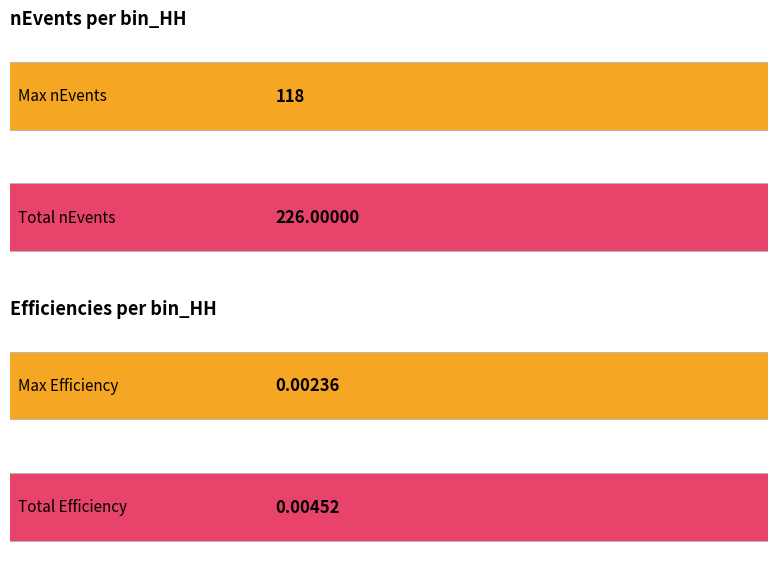

Are the bars horizontal?

Yes